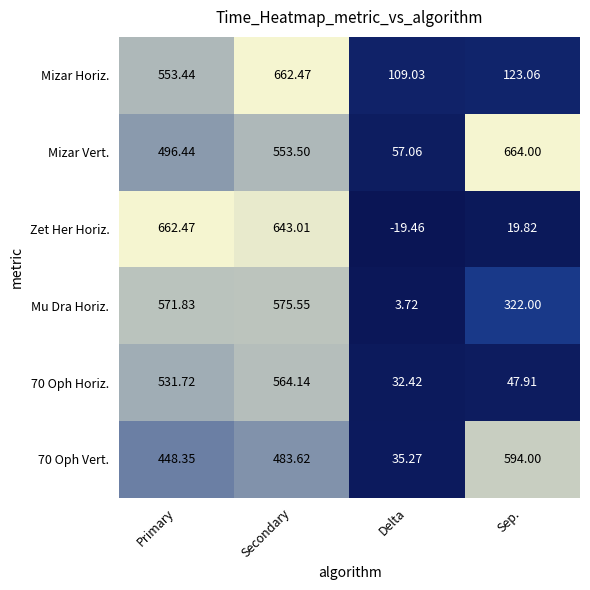

At which label does Mizar Horiz. first exceed 553?

Primary